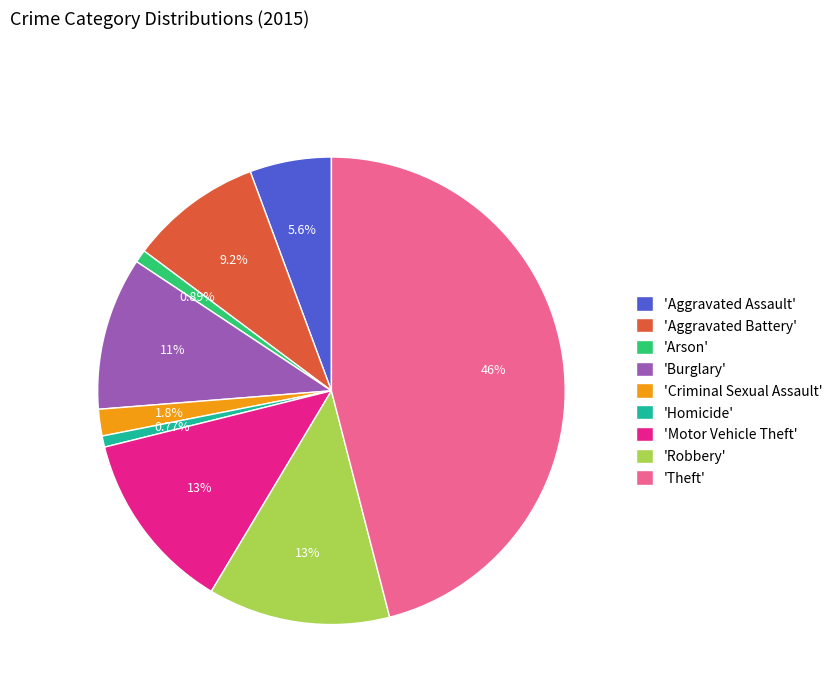

Between 'Burglary' and 'Theft', which is larger?

'Theft'